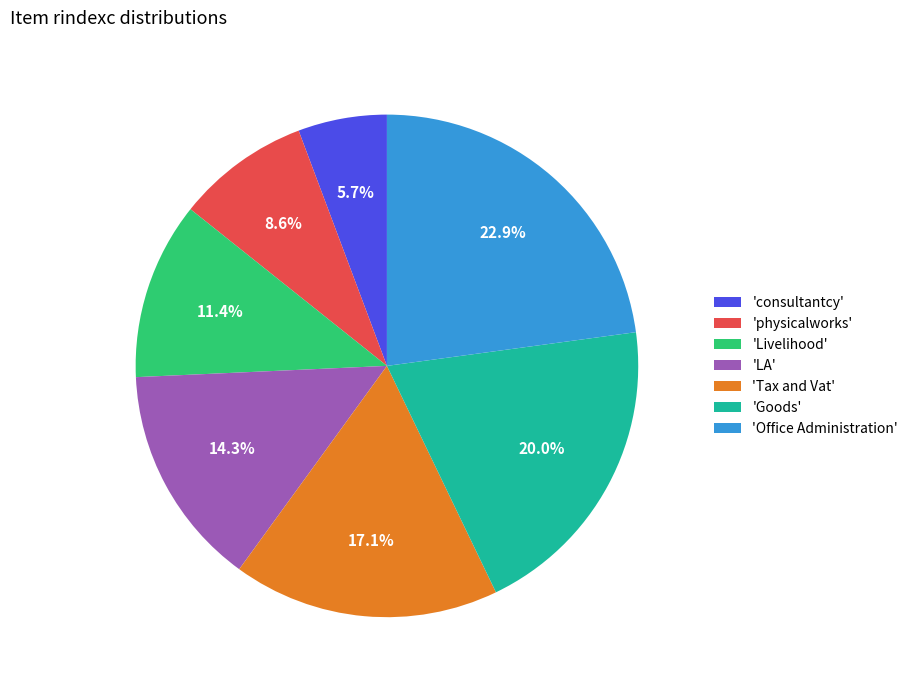

What is the ratio of the value at 'consultantcy' to the value at 'LA'?

0.4